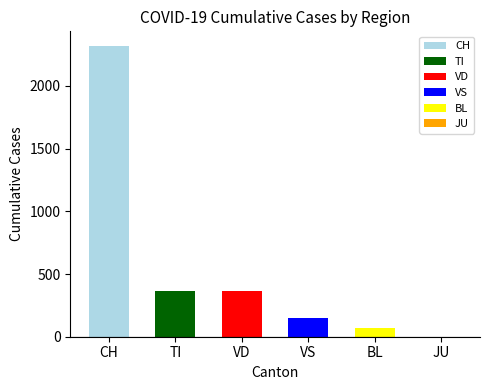

The chart shows a value of 2320 at CH. True or false?

True